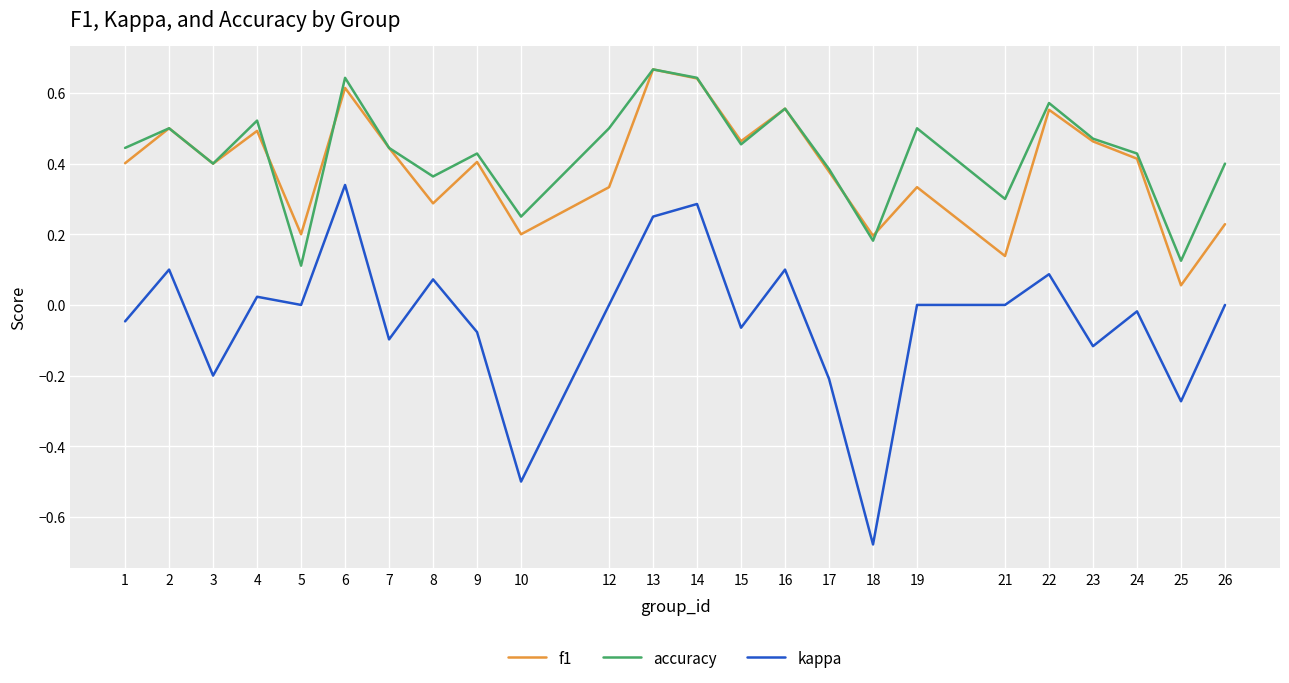

What is the total value across all series at 13?

1.6